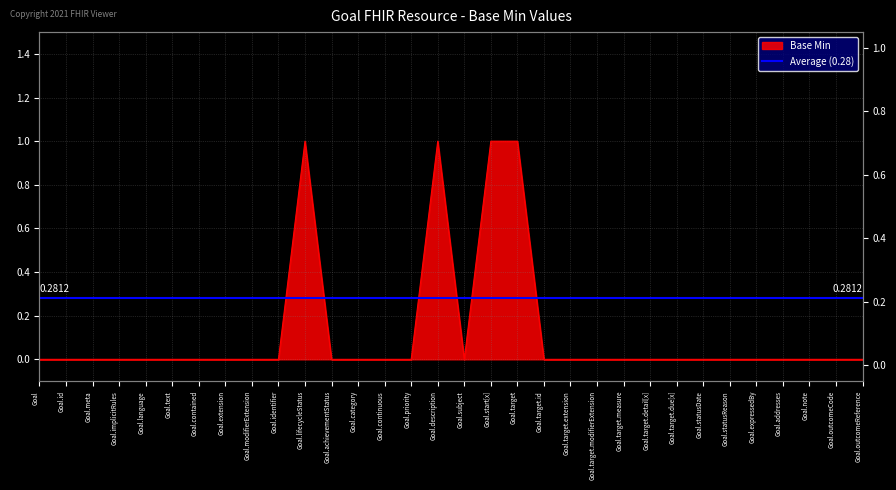

List the labels in order of value, smallest first.

Goal, Goal.id, Goal.meta, Goal.implicitRules, Goal.language, Goal.text, Goal.contained, Goal.extension, Goal.modifierExtension, Goal.identifier, Goal.achievementStatus, Goal.category, Goal.continuous, Goal.priority, Goal.subject, Goal.target.id, Goal.target.extension, Goal.target.modifierExtension, Goal.target.measure, Goal.target.detail[x], Goal.target.due[x], Goal.statusDate, Goal.statusReason, Goal.expressedBy, Goal.addresses, Goal.note, Goal.outcomeCode, Goal.outcomeReference, Goal.lifecycleStatus, Goal.description, Goal.start[x], Goal.target